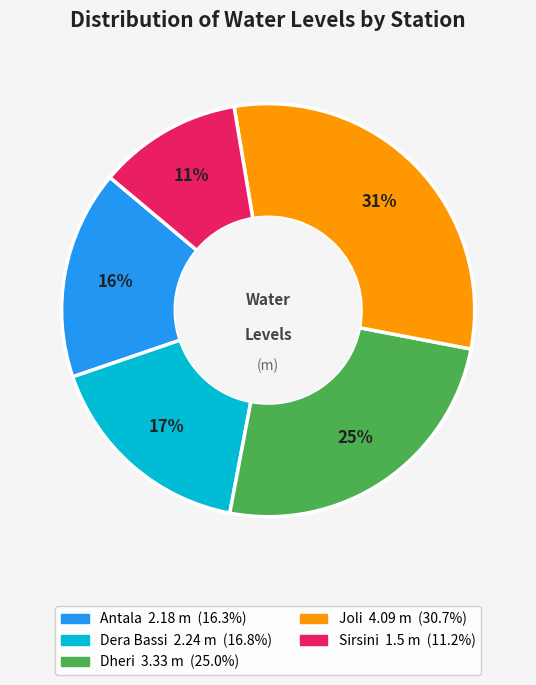

How many segments does this pie chart have?

5